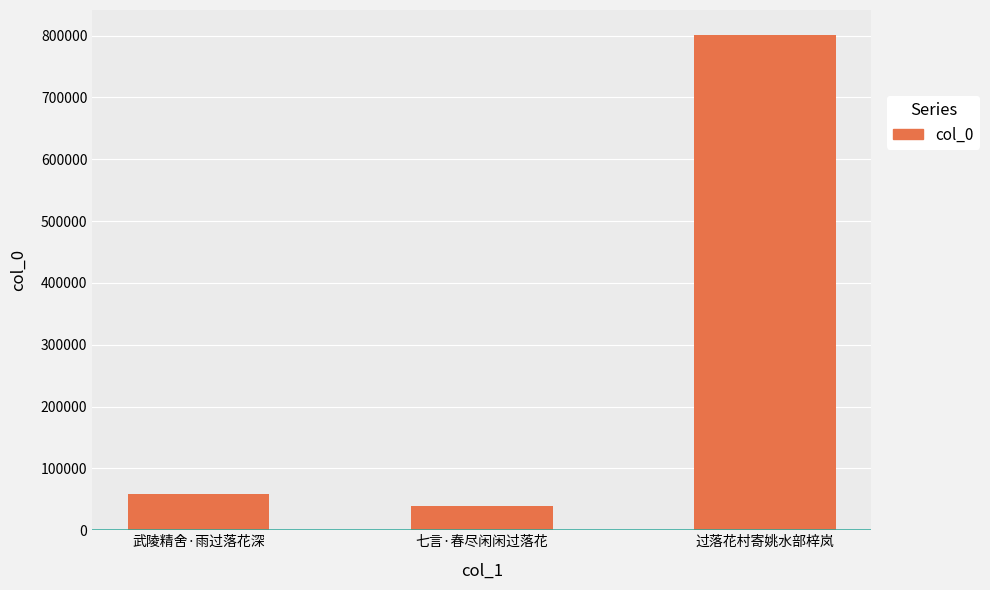

Between 武陵精舍·雨过落花深 and 过落花村寄姚水部梓岚, which is larger?

过落花村寄姚水部梓岚